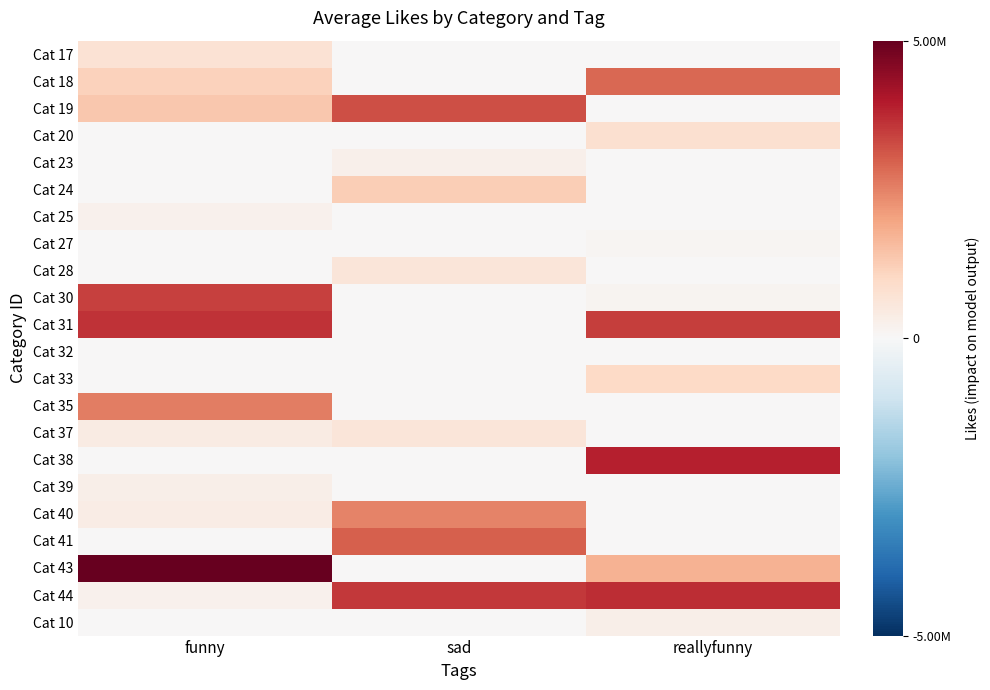

Rank the series at sad from highest to lowest value.

Cat 44, Cat 19, Cat 41, Cat 40, Cat 24, Cat 28, Cat 37, Cat 23, Cat 17, Cat 18, Cat 20, Cat 25, Cat 27, Cat 30, Cat 31, Cat 32, Cat 33, Cat 35, Cat 38, Cat 39, Cat 43, Cat 10